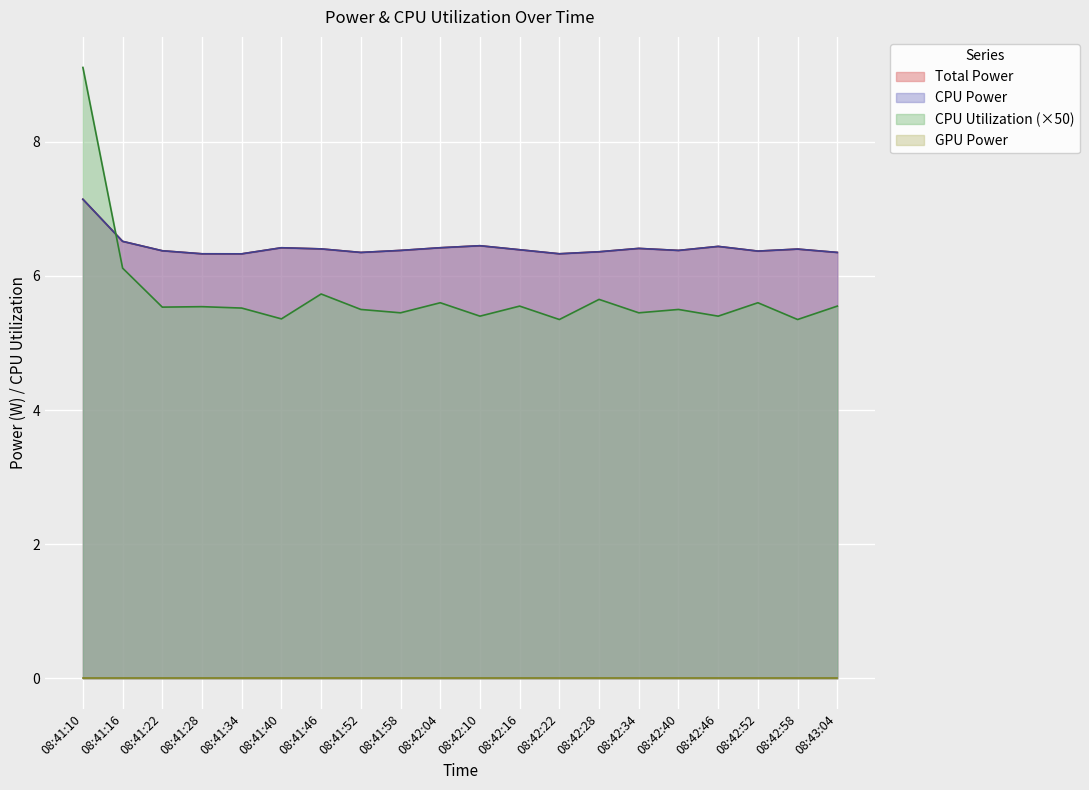

True or false: Total Power has a value of 6.4 at 08:41:40.

True